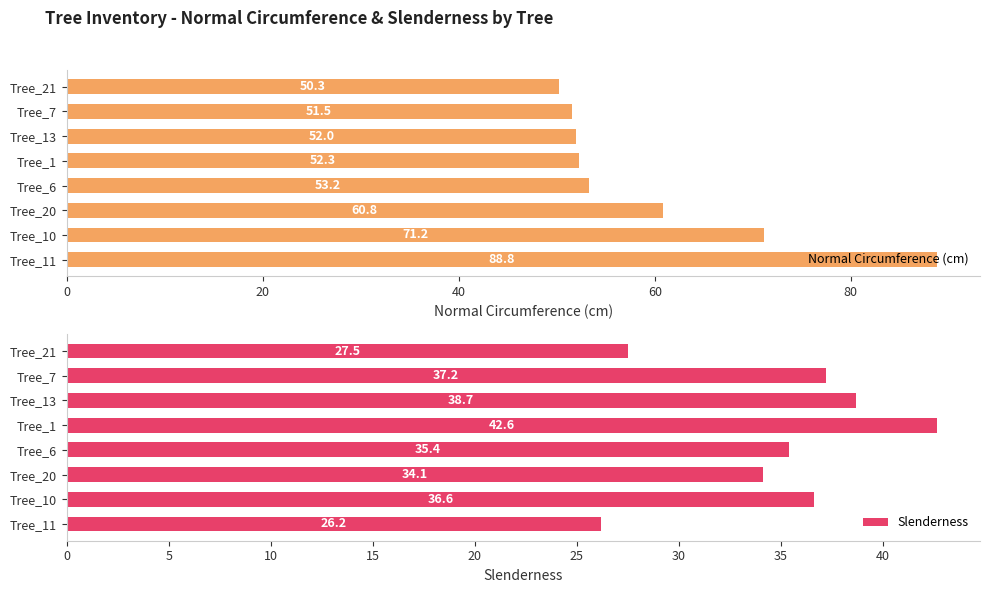

Rank the categories by Normal Circumference (cm) value from highest to lowest.

Tree_11, Tree_10, Tree_20, Tree_6, Tree_1, Tree_13, Tree_7, Tree_21